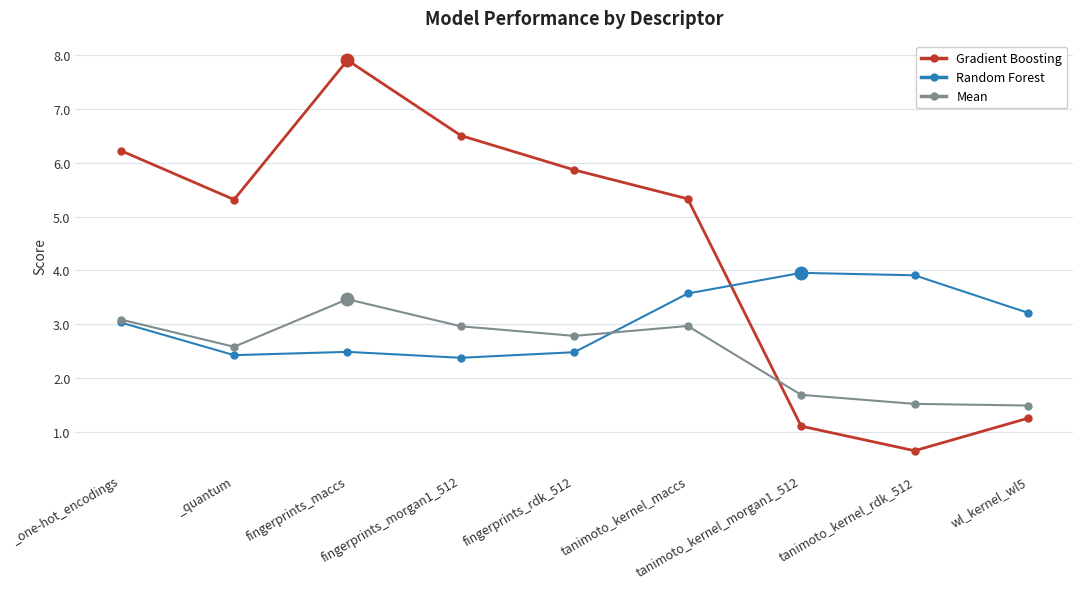

Which category has the lowest value in the Gradient Boosting series?

tanimoto_kernel_rdk_512